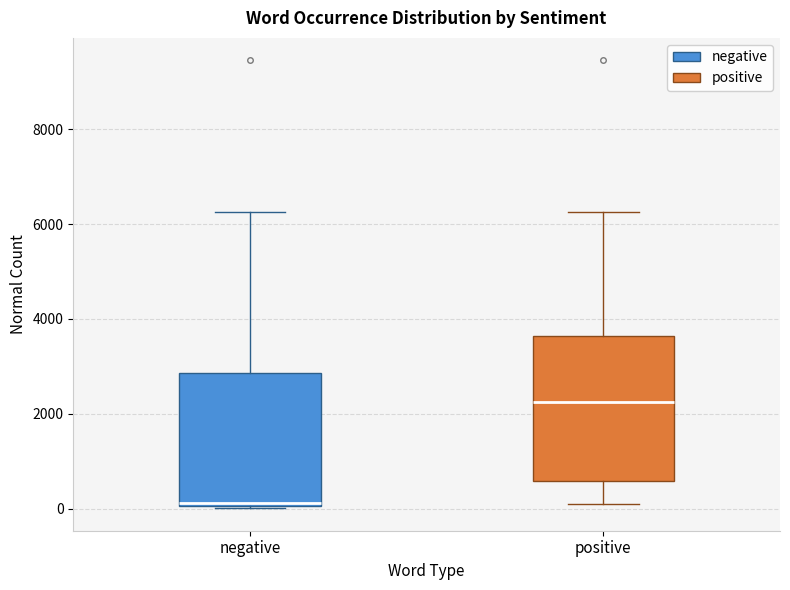

Which box is the tallest, from its lower edge to its upper edge?

positive